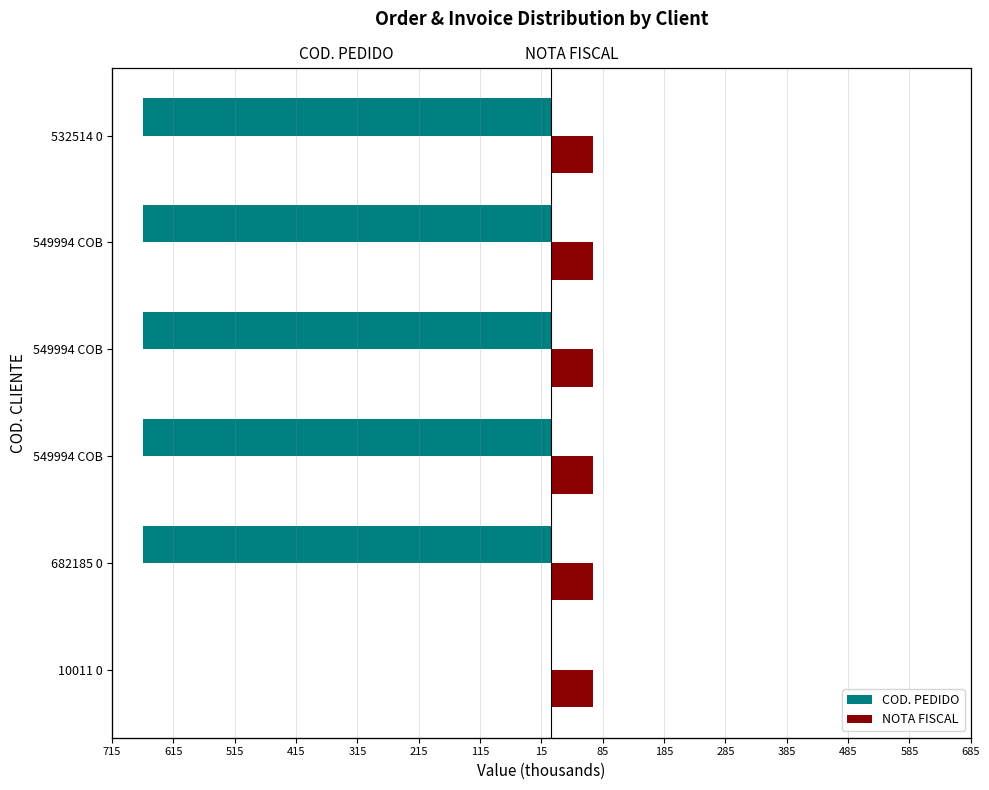

The value of NOTA FISCAL at 682185 0 is 68.4. True or false?

True